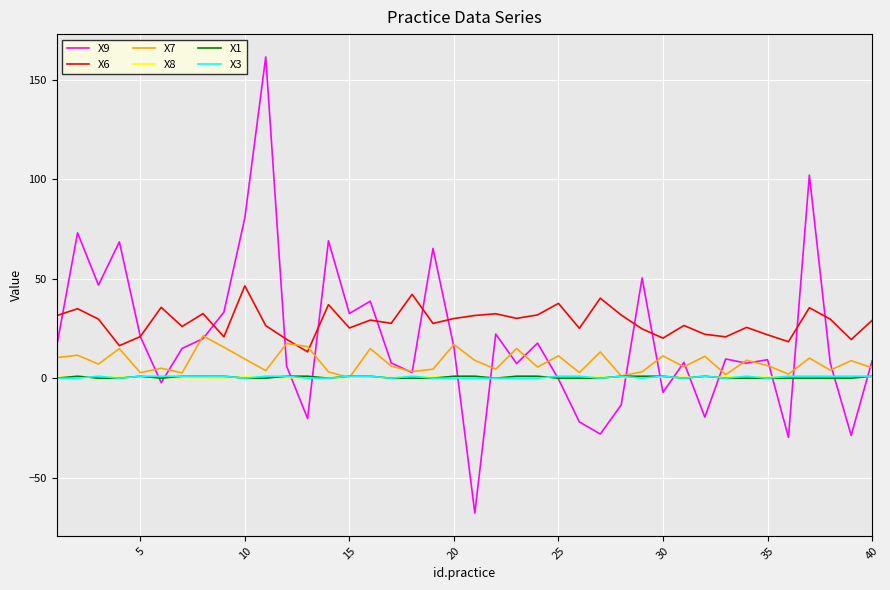

Is this an area chart (filled region under the line)?

No